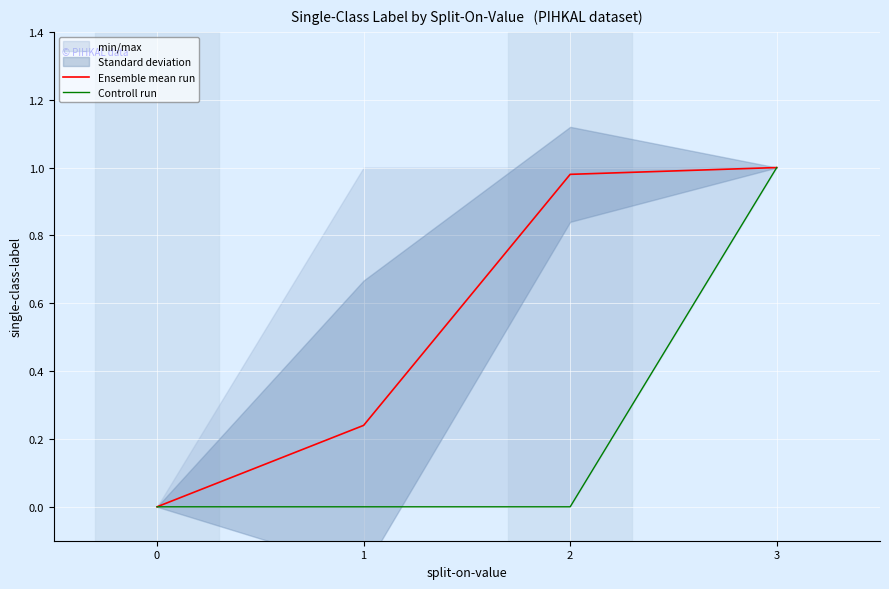

True or false: Controll run has a value of 0.0 at 1.

True